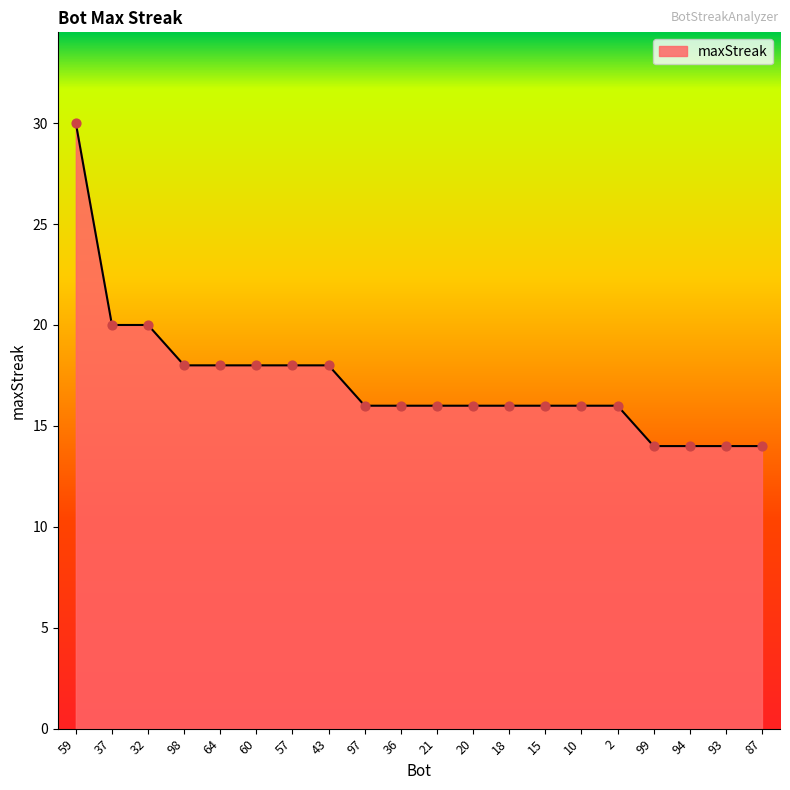

Between 37 and 93, which is larger?

37